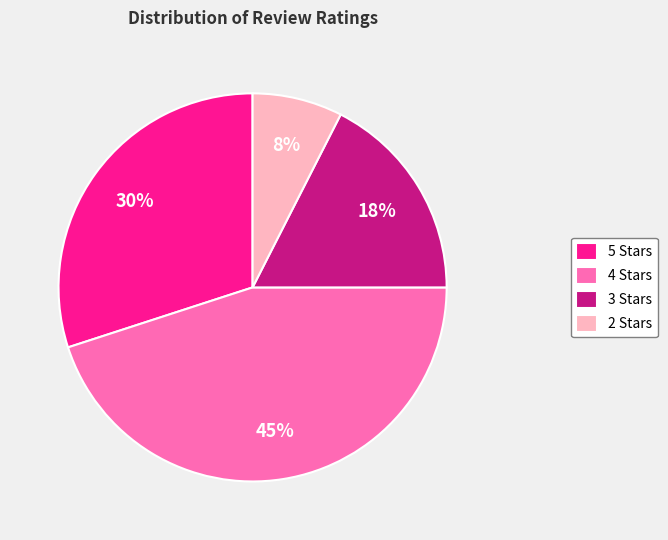

Which category has the smallest portion of the pie?

2 Stars